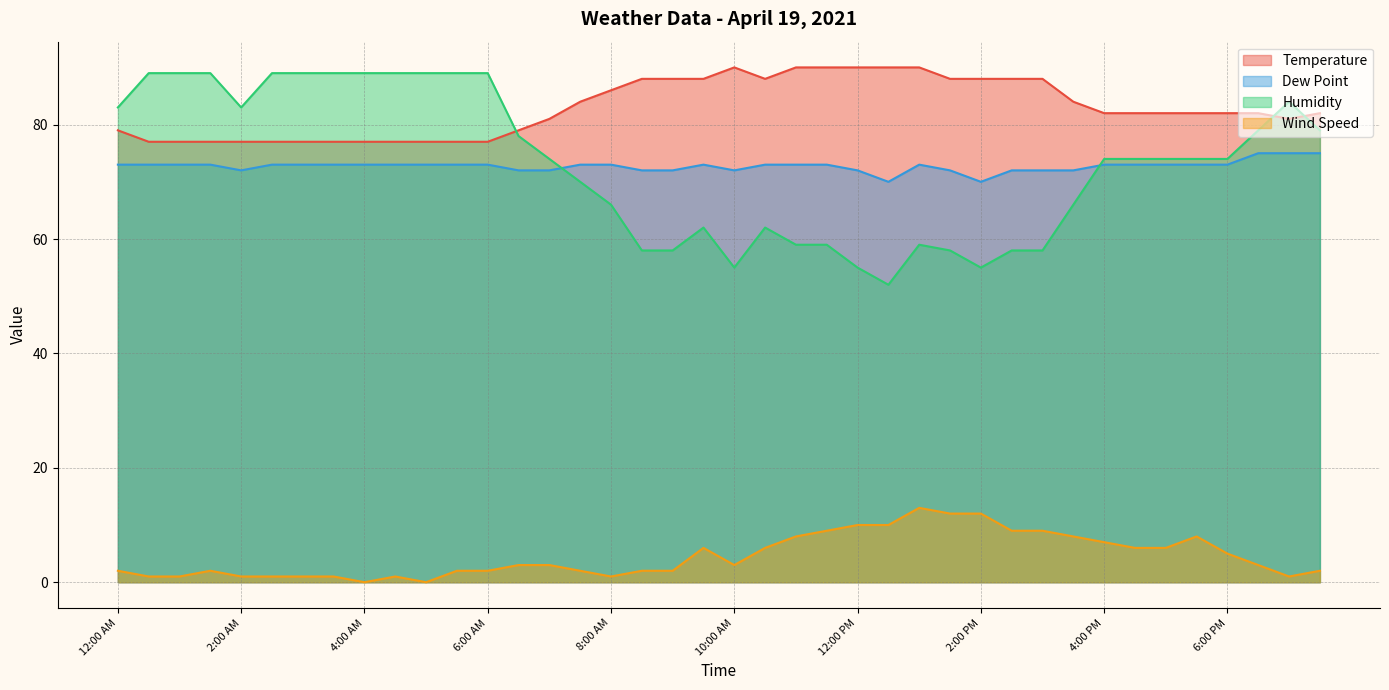

Reading right to left, list all the values displayed in this chart.

Temperature: 82	81	82	82	82	82	82	82	84	88	88	88	88	90	90	90	90	90	88	90	88	88	88	86	84	81	79	77	77	77	77	77	77	77	77	77	77	77	77	79
Dew Point: 75	75	75	73	73	73	73	73	72	72	72	70	72	73	70	72	73	73	73	72	73	72	72	73	73	72	72	73	73	73	73	73	73	73	73	72	73	73	73	73
Humidity: 79	84	79	74	74	74	74	74	66	58	58	55	58	59	52	55	59	59	62	55	62	58	58	66	70	74	78	89	89	89	89	89	89	89	89	83	89	89	89	83
Wind Speed: 2	1	3	5	8	6	6	7	8	9	9	12	12	13	10	10	9	8	6	3	6	2	2	1	2	3	3	2	2	0	1	0	1	1	1	1	2	1	1	2